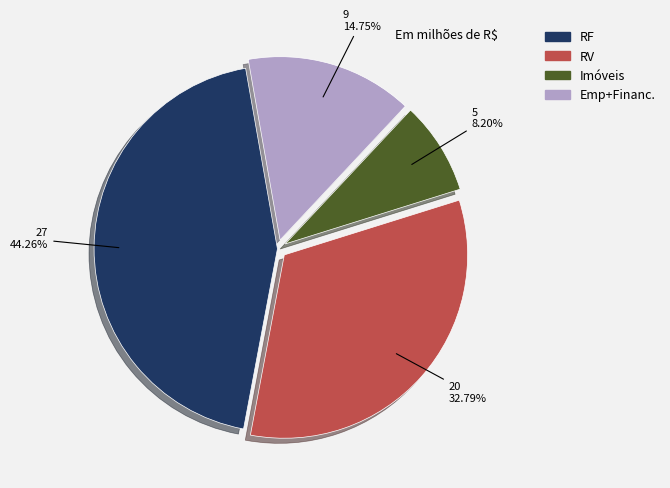

To the nearest percent, what is the average slice percentage?

25%